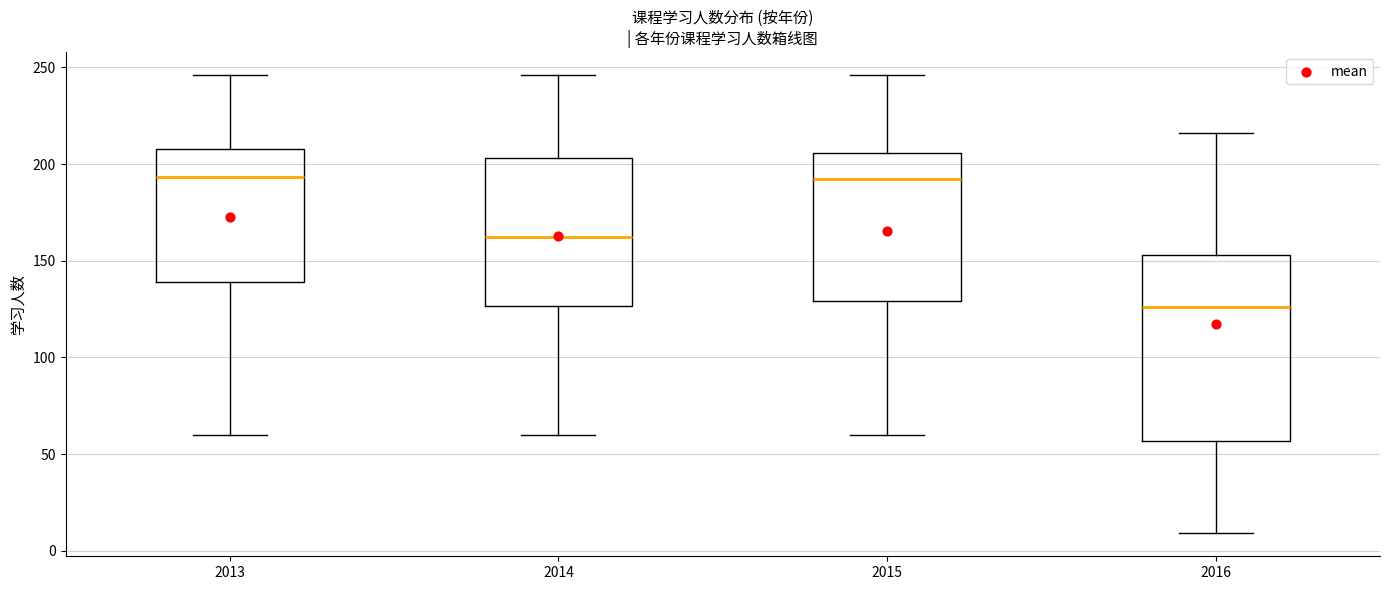

Reading left to right, read every box against the y-axis: the position of its median line, the range the box covers, and the ends of its whiskers. The values are not printed on the chart, so give them approximately, as read against the axis.

2013: median 195, box 140 to 210, whiskers 60 to 245
2014: median 160, box 125 to 205, whiskers 60 to 245
2015: median 190, box 130 to 205, whiskers 60 to 245
2016: median 125, box 55 to 155, whiskers 10 to 215